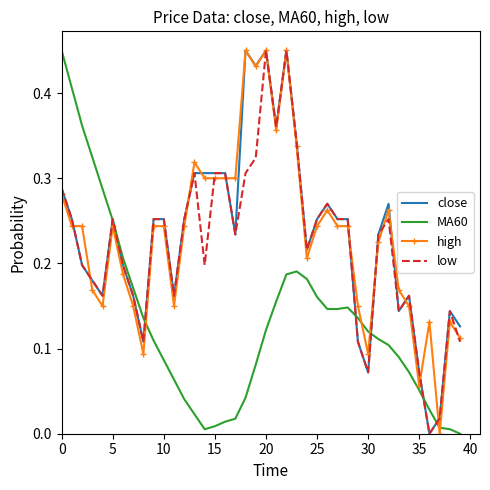

True or false: MA60 and high intersect in this chart.

True